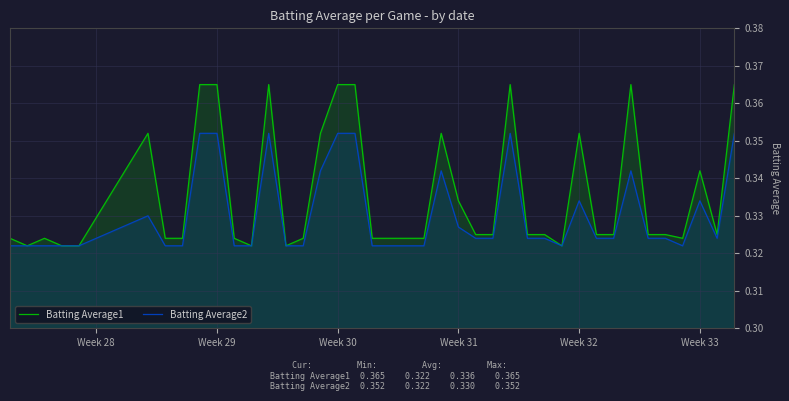

Does the chart have visible grid lines?

Yes